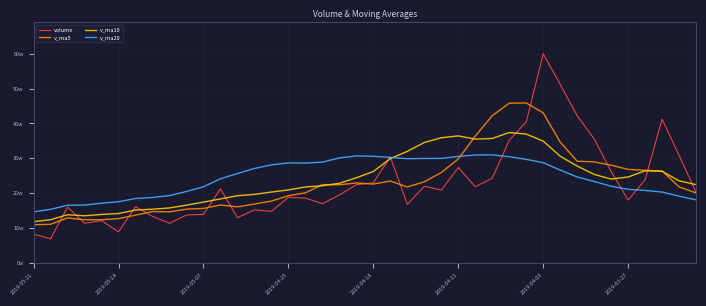

Where is v_ma5 nearest to the value 283715?

34